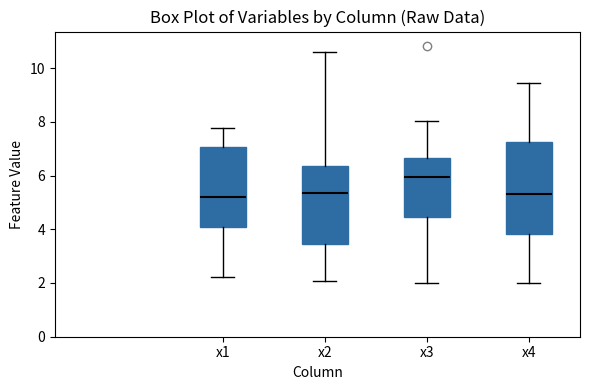

Which box's median line is the highest?

x3